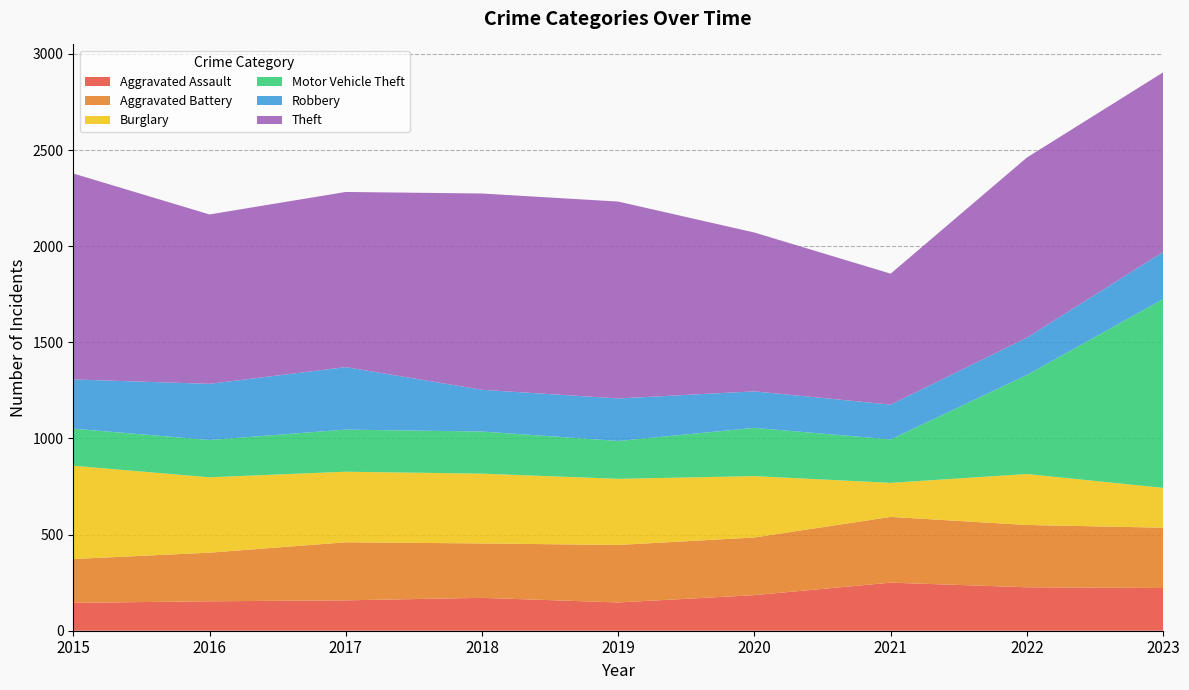

Reading right to left, what are all the values shown in this chart?

Aggravated Assault: 222	226	250	185	147	171	158	153	145
Aggravated Battery: 314	324	342	300	299	283	302	253	228
Burglary: 207	265	177	319	344	363	367	392	485
Motor Vehicle Theft: 982	515	226	251	197	219	219	194	193
Robbery: 245	194	181	190	221	217	325	292	256
Theft: 934	937	681	826	1024	1021	911	881	1071